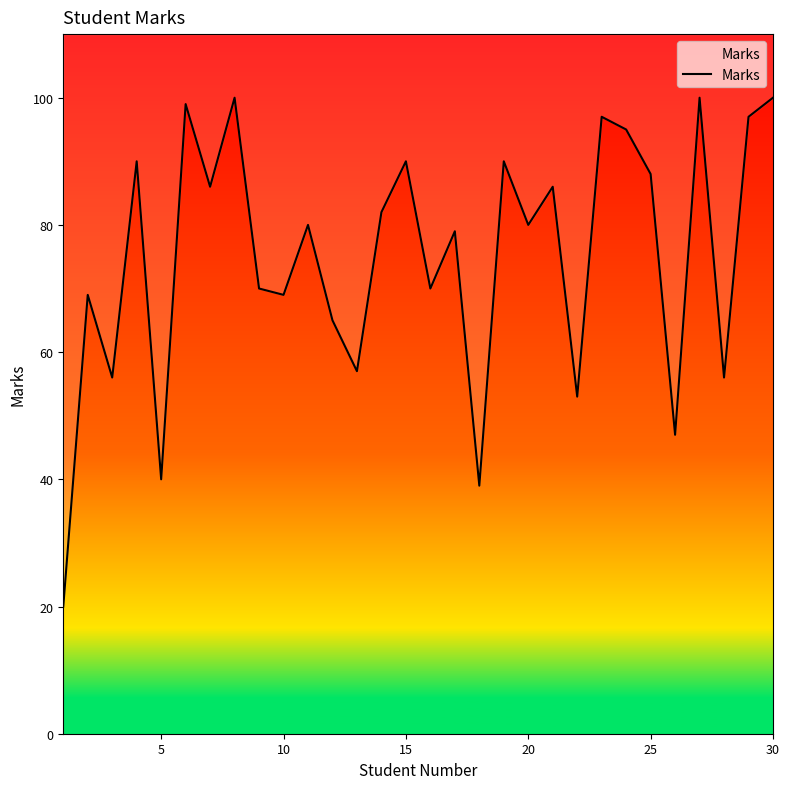

Does the chart have visible grid lines?

No